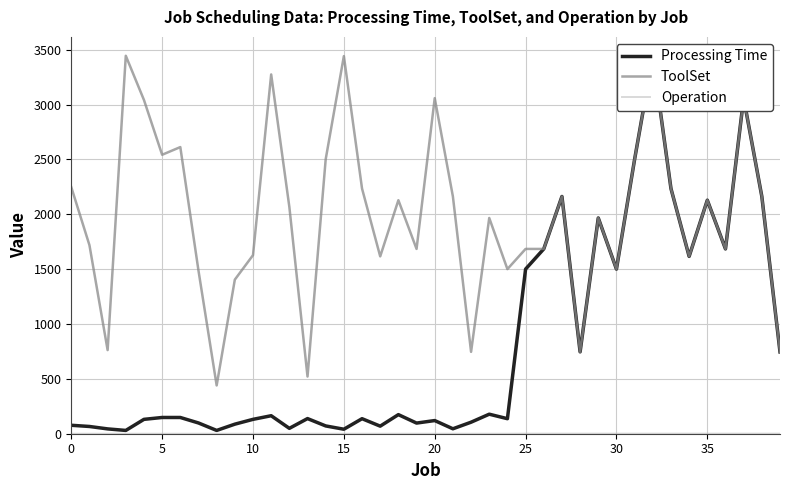

List the series in order of their overall mean, highest first.

ToolSet, Processing Time, Operation